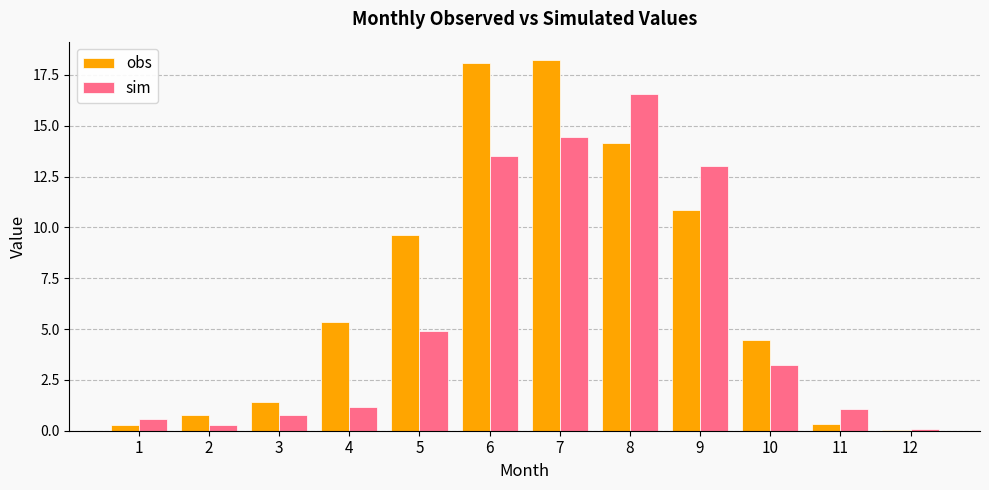

Count the number of data series in this chart.

2